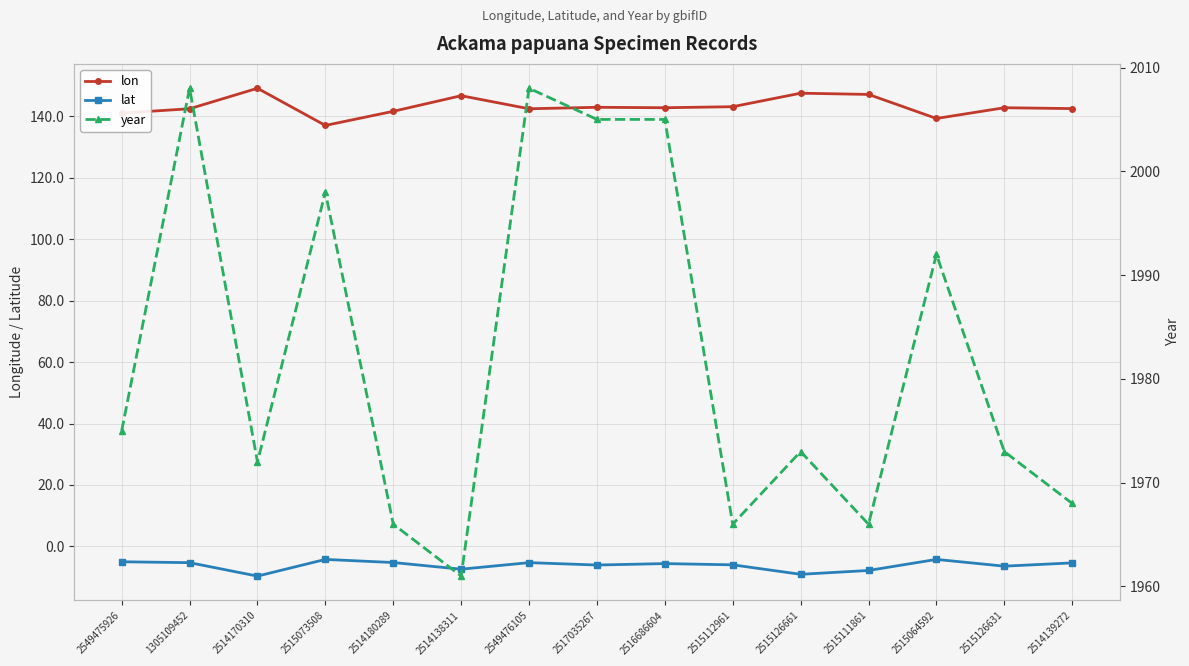

What is the difference between the lat values at 2515111861 and 2517035267?

1.8